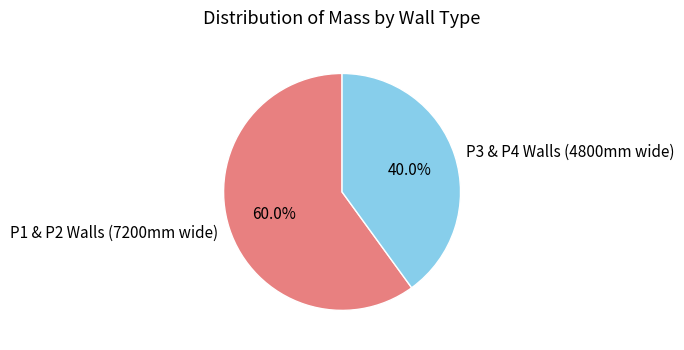

Is there a majority slice in this chart?

Yes